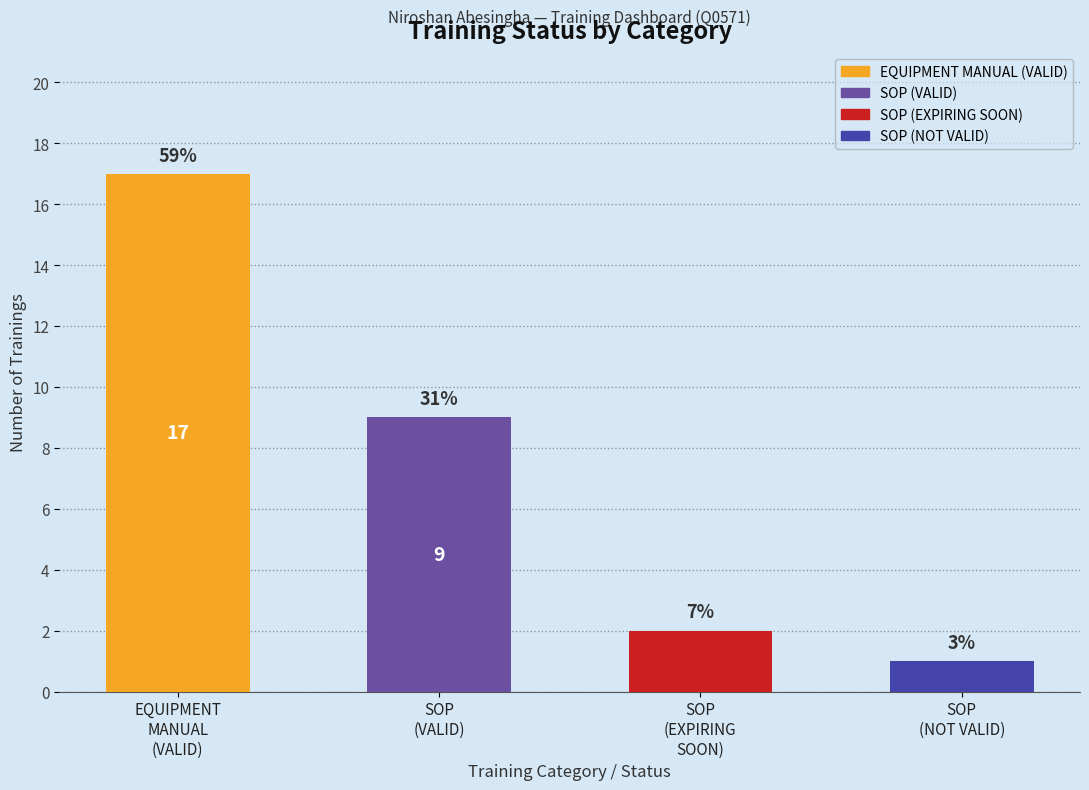

Rank the categories by value from highest to lowest.

EQUIPMENT MANUAL (VALID), SOP (VALID), SOP (EXPIRING SOON), SOP (NOT VALID)